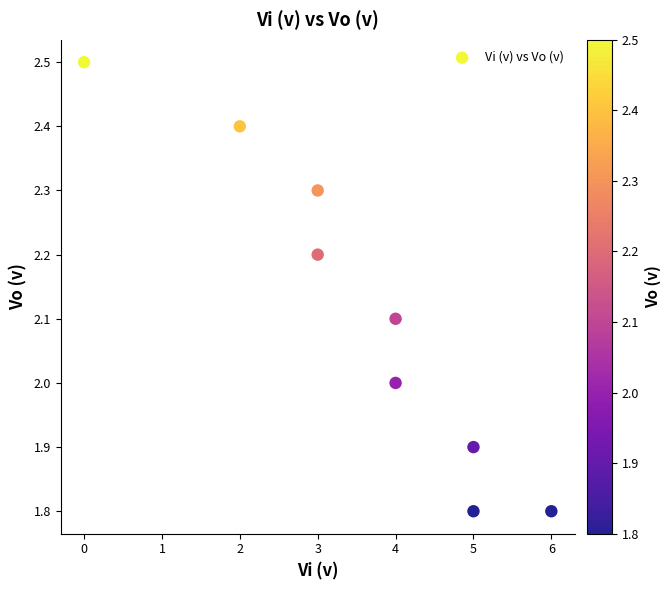

What is the range of X values (max minus min)?

6.0